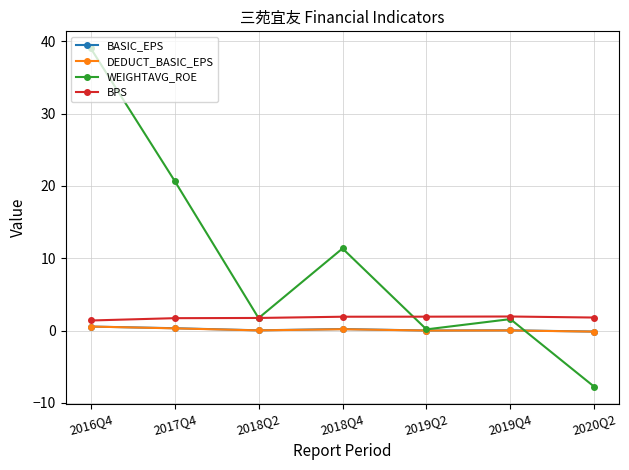

What position from the right is 2016Q4?

7